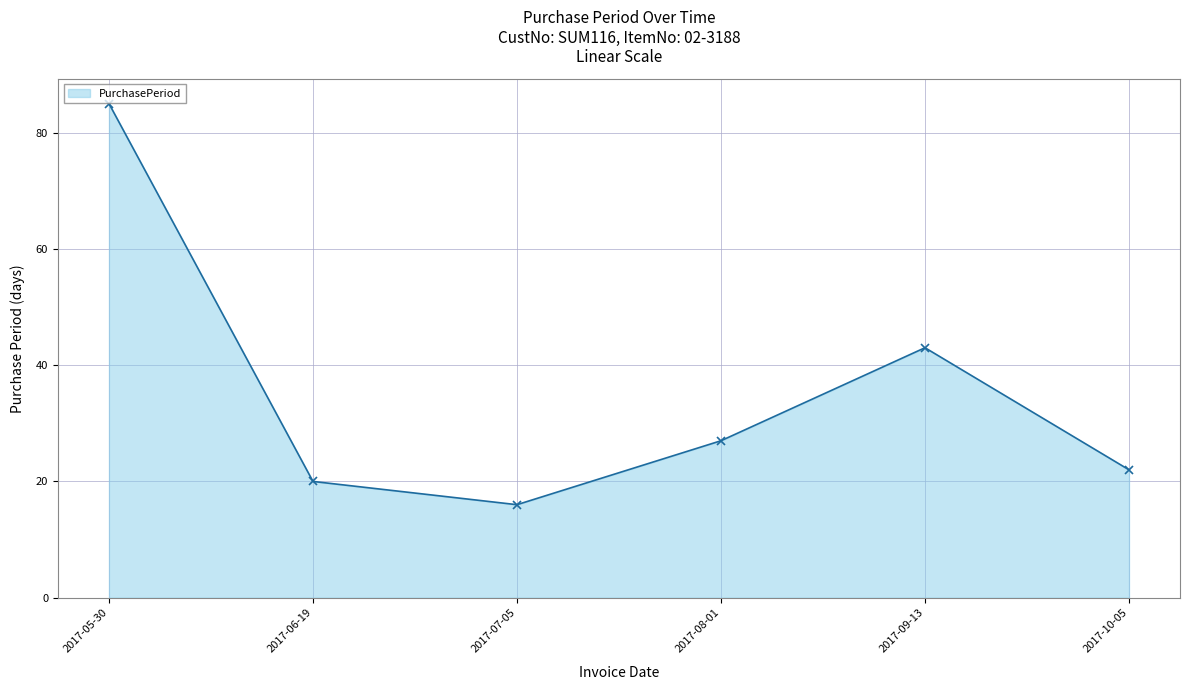

At which label does the data first exceed 27?

2017-05-30